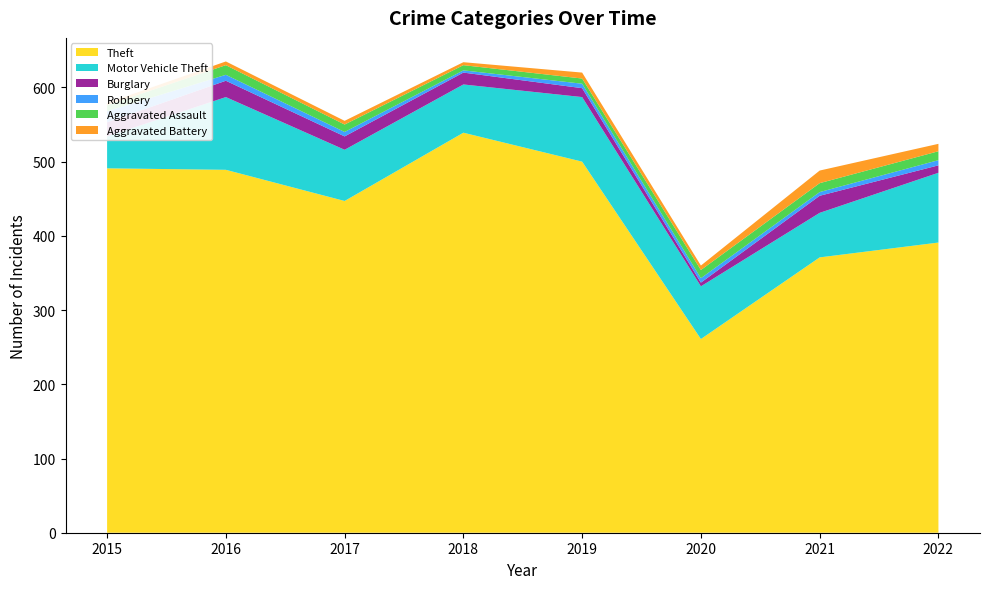

Reading left to right, extract all data points from this chart.

Theft: 491	489	447	539	500	261	371	391
Motor Vehicle Theft: 43	98	69	65	87	71	60	94
Burglary: 19	22	18	16	12	5	23	10
Robbery: 15	8	6	3	6	6	5	7
Aggravated Assault: 8	13	10	7	7	11	12	12
Aggravated Battery: 3	5	5	4	8	6	17	10